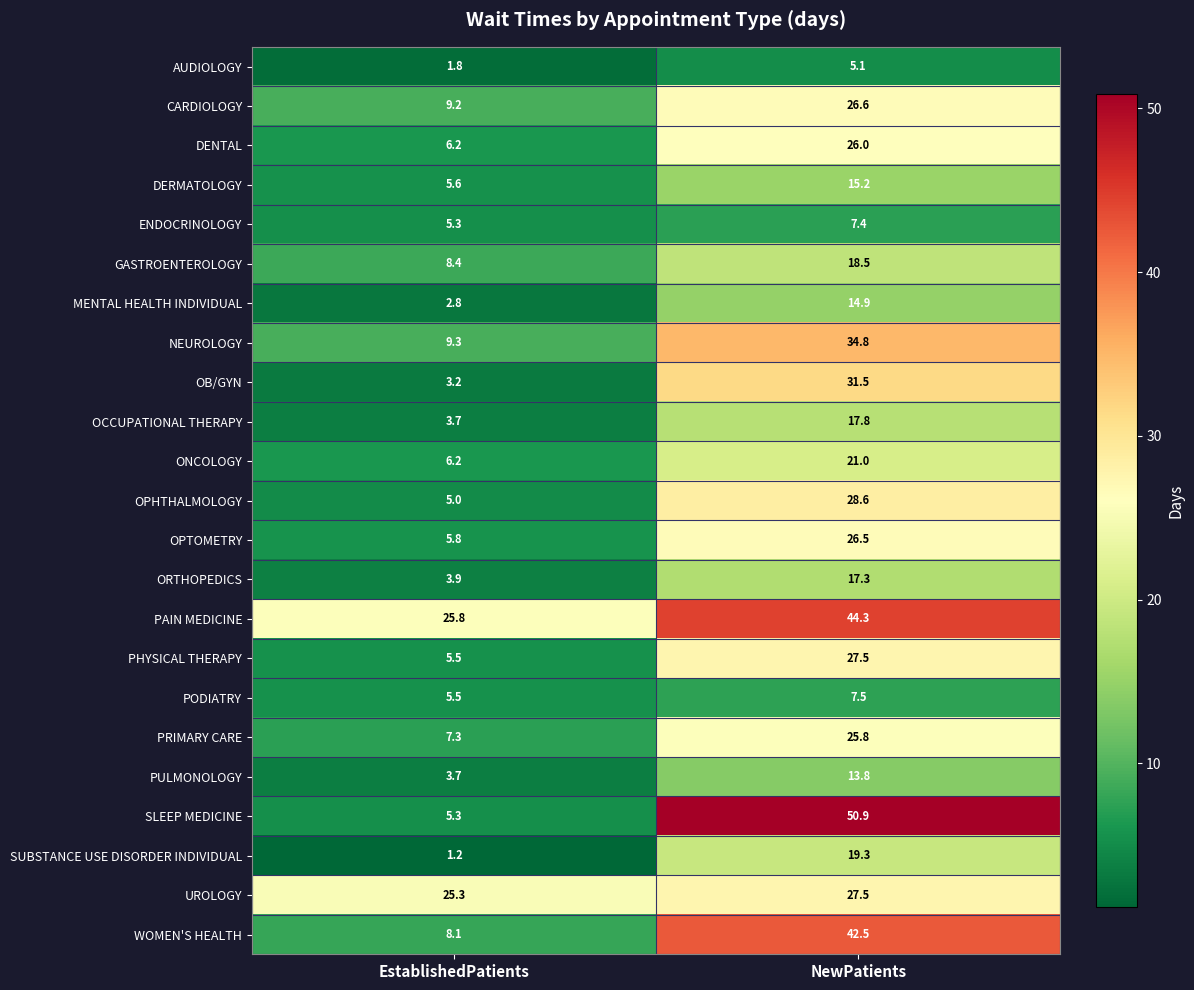

What is the difference between the ENDOCRINOLOGY values at NewPatients and EstablishedPatients?

2.1